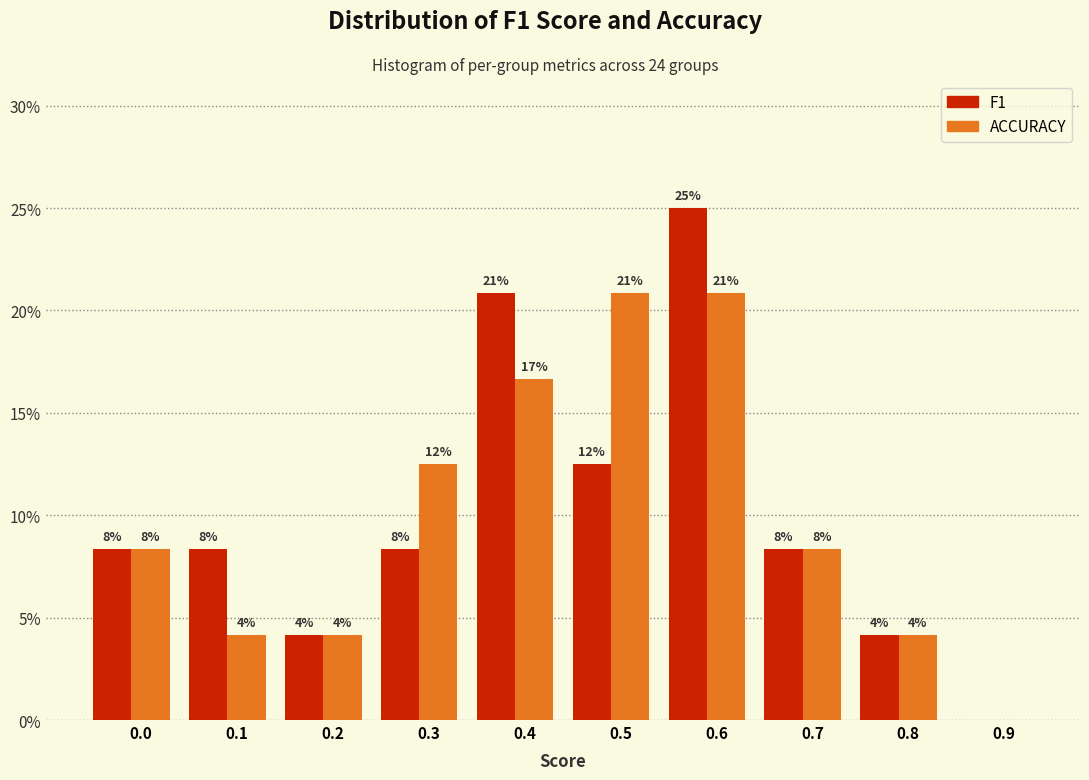

Are the bars grouped side by side (vs. stacked)?

Yes